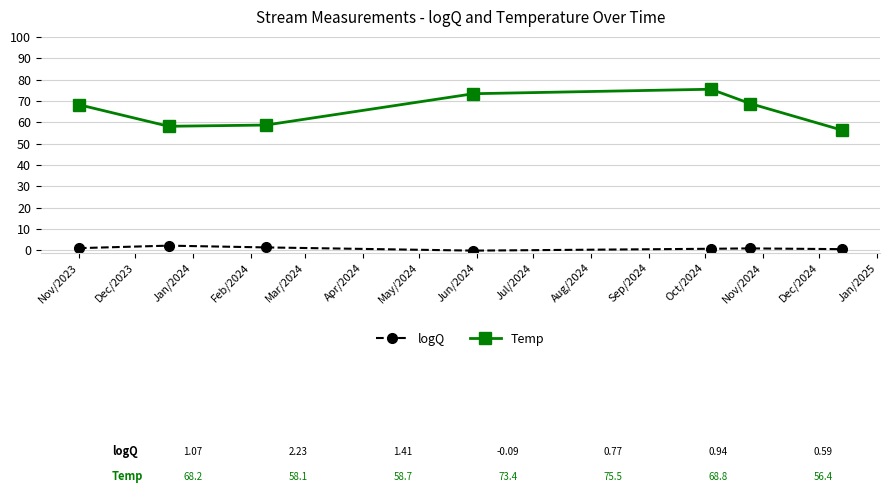

What is the difference between the second highest and second lowest values in the Temp series?

15.2